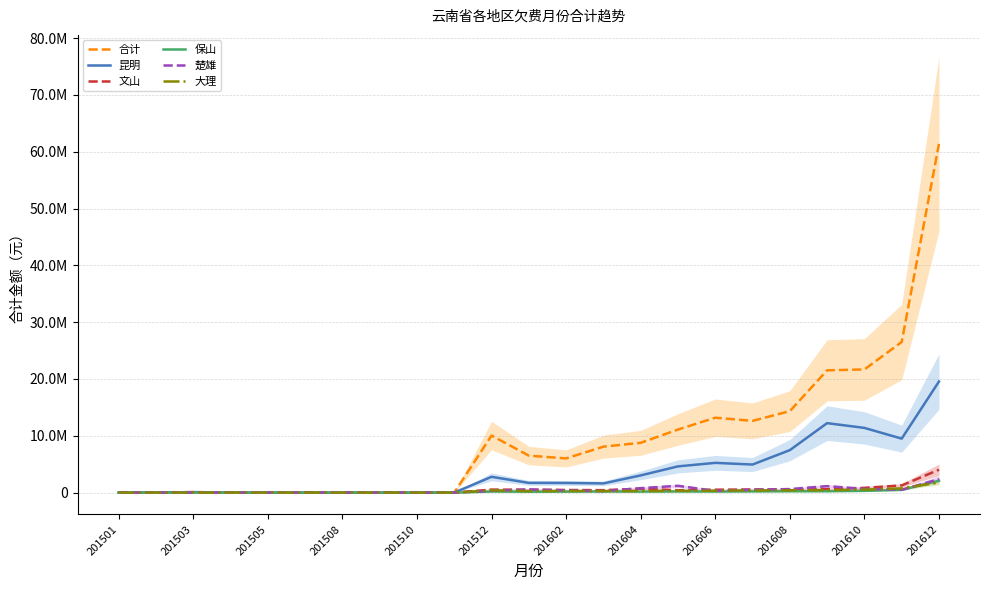

What is the difference between the second highest and minimum values in the 保山 series?

479637.4